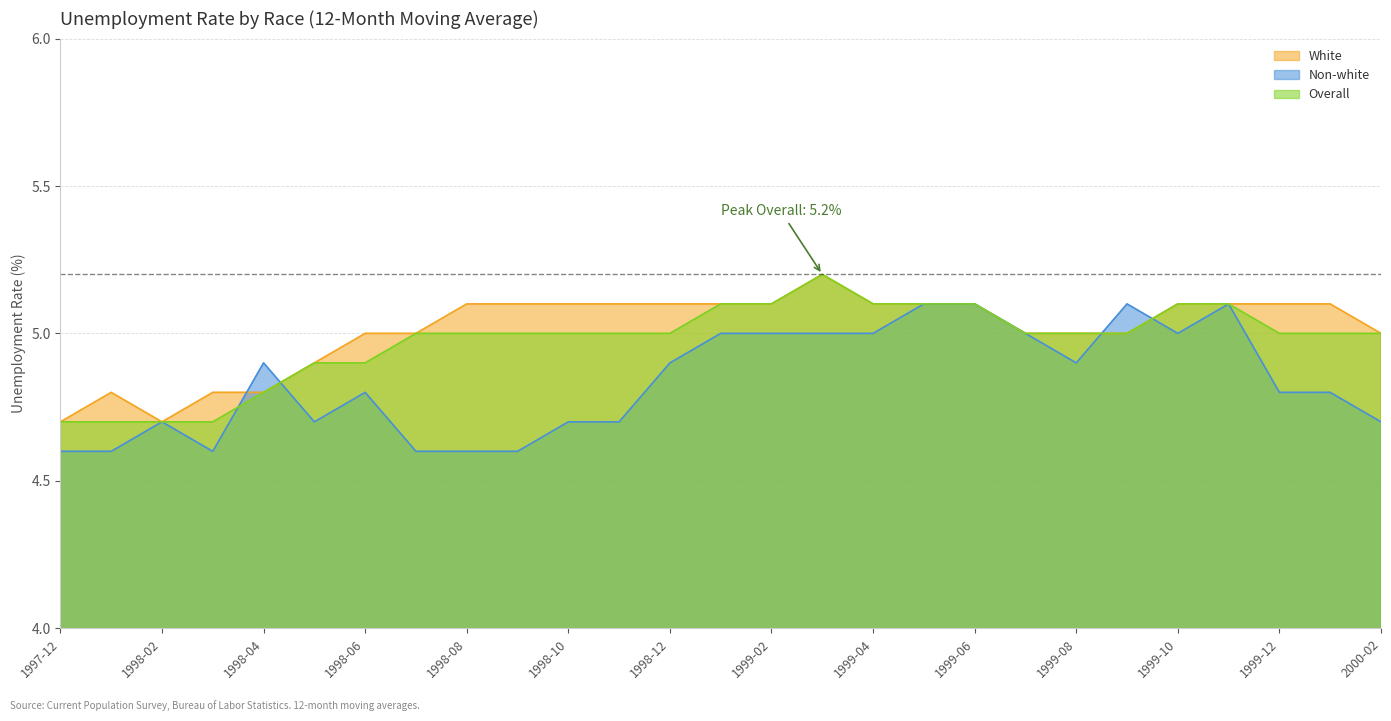

True or false: Overall has a value of 8.5 at 1998-07.

False